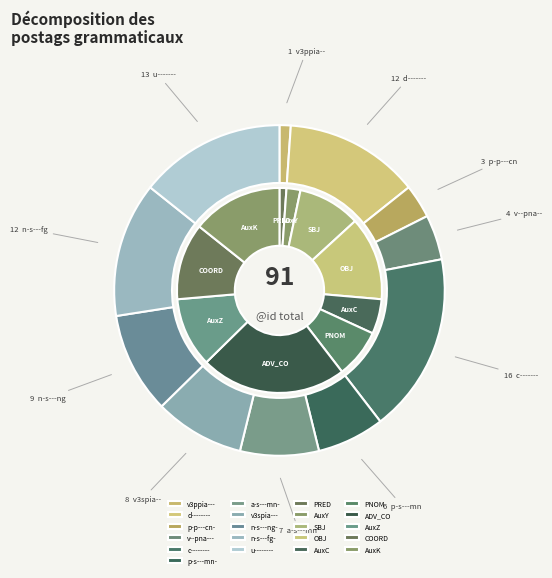

Which category has the smallest portion of the pie?

v3ppia---